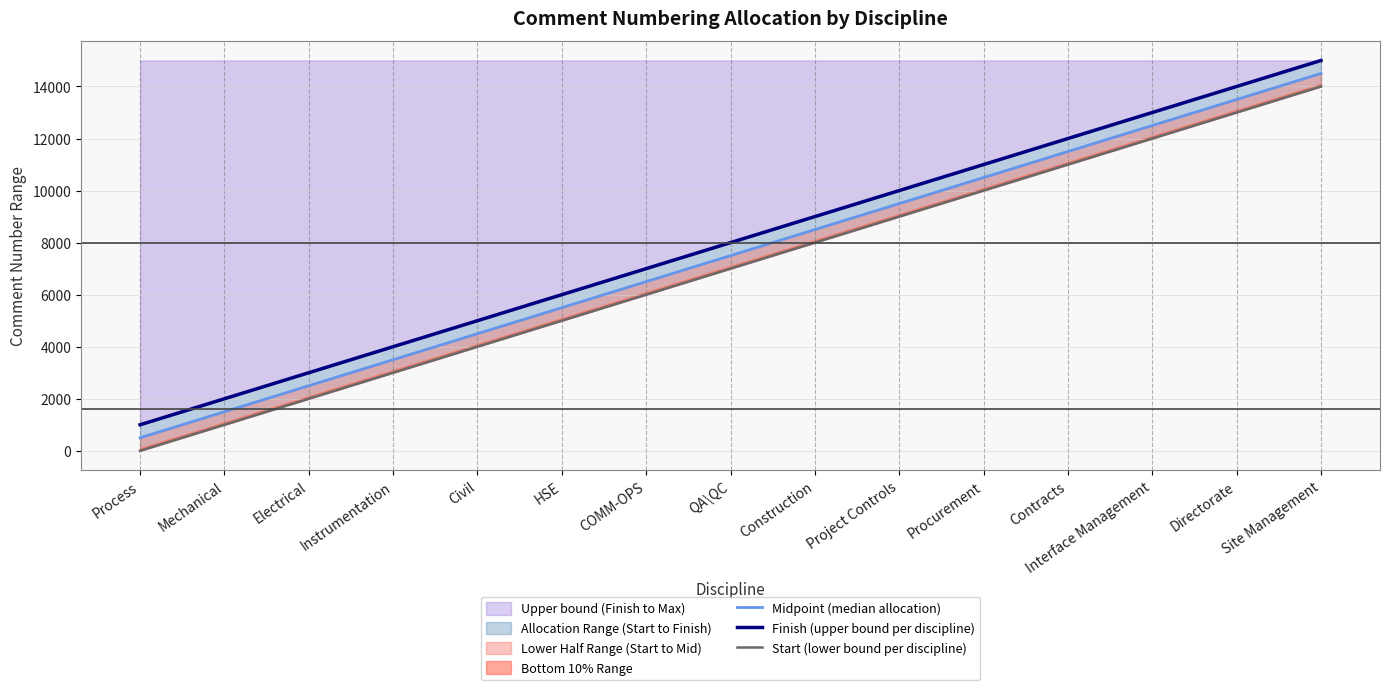

Read the Upper bound (Finish to Max) value at Instrumentation.

4000